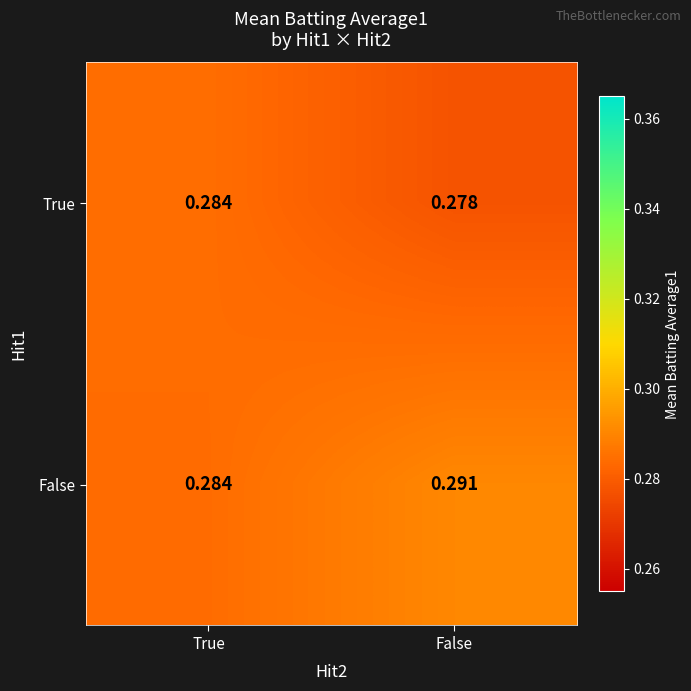

How many categories are shown in the chart?

2